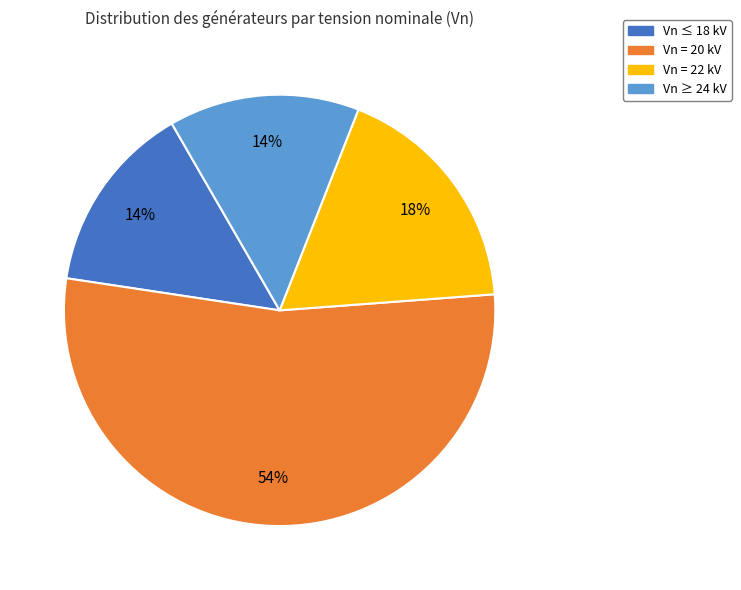

Which slice is the largest?

Vn = 20 kV